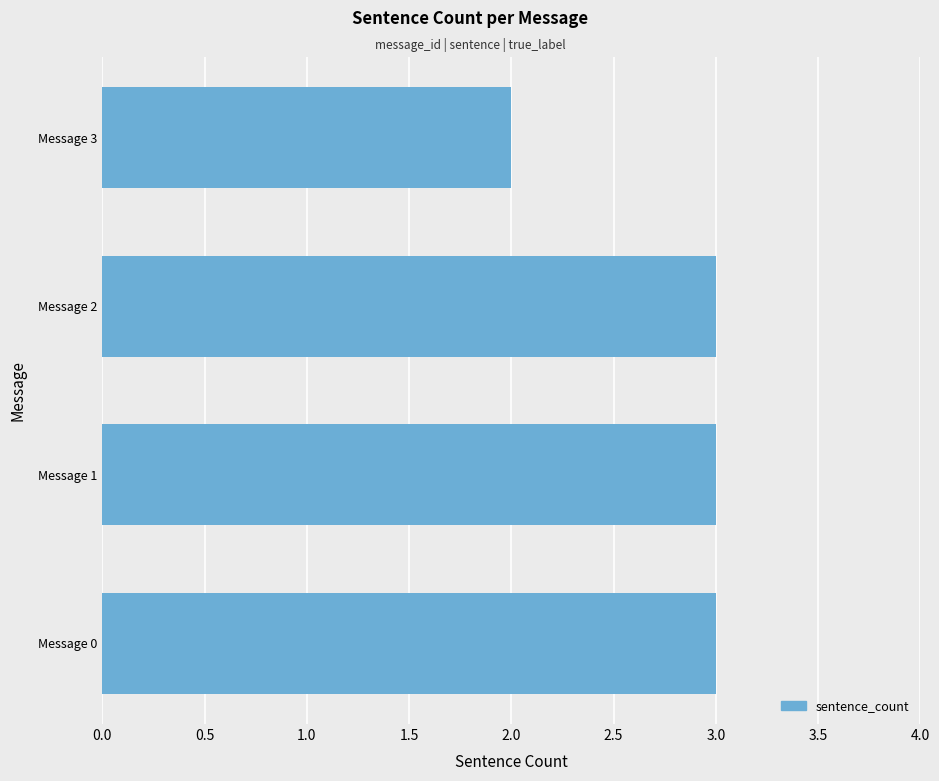

What is the maximum value shown in the chart?

3